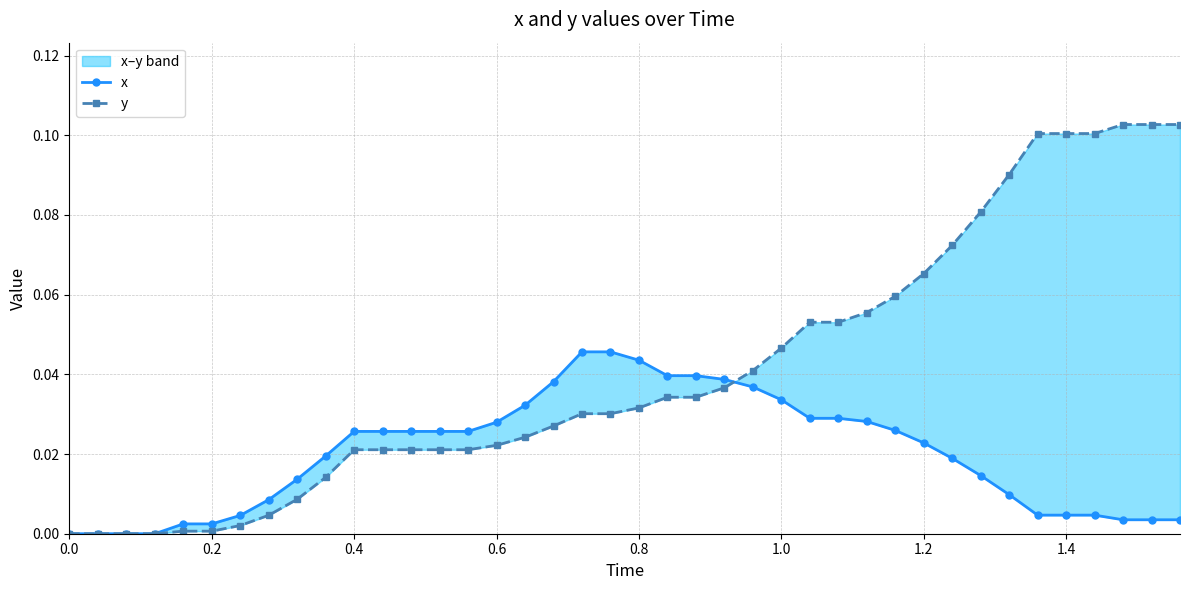

List the series in order of their peak value, highest first.

y, x